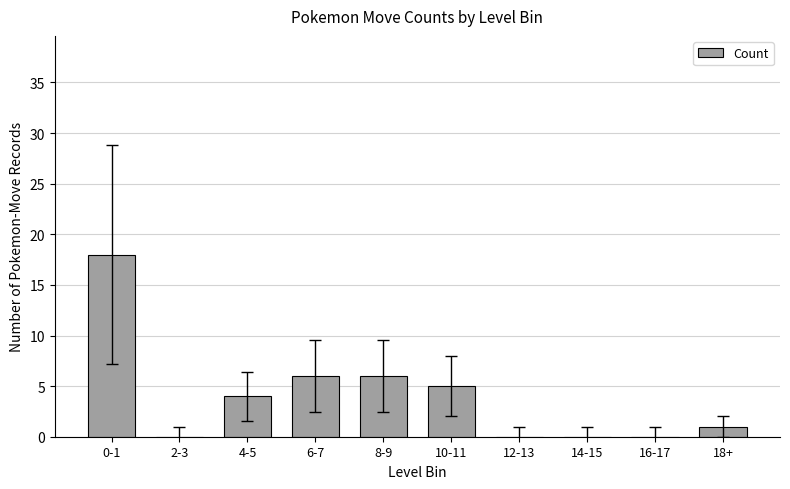

What is the change in value from 0-1 to 6-7?

-12